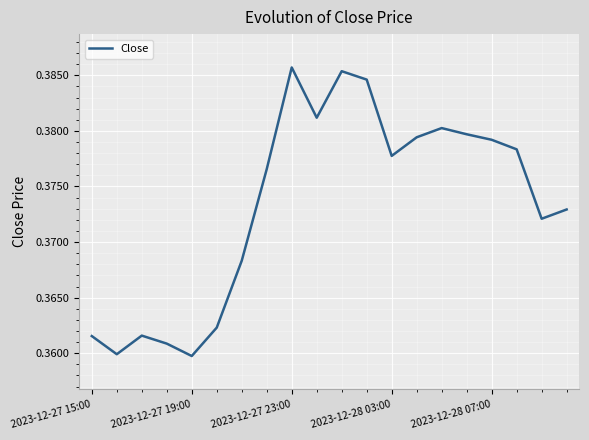

What is the minimum value shown in the chart?

0.4